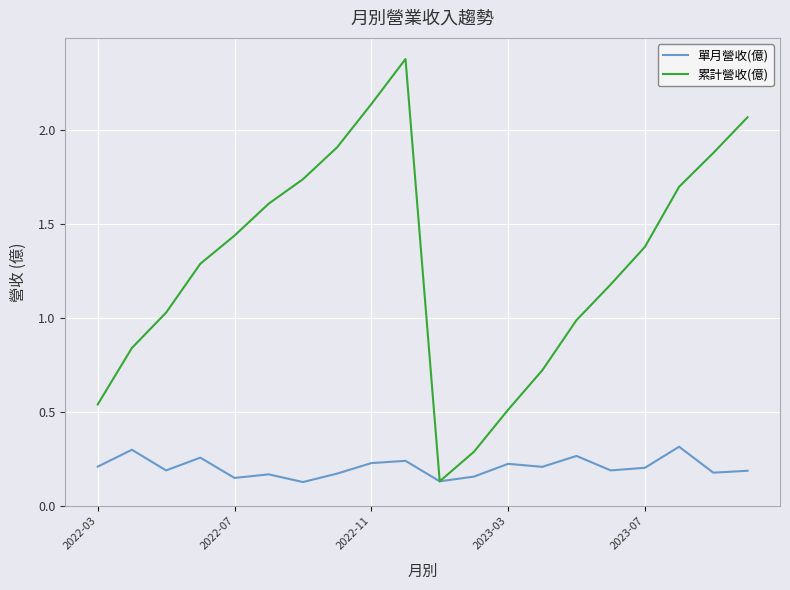

What is the maximum value shown in the chart?

2.4